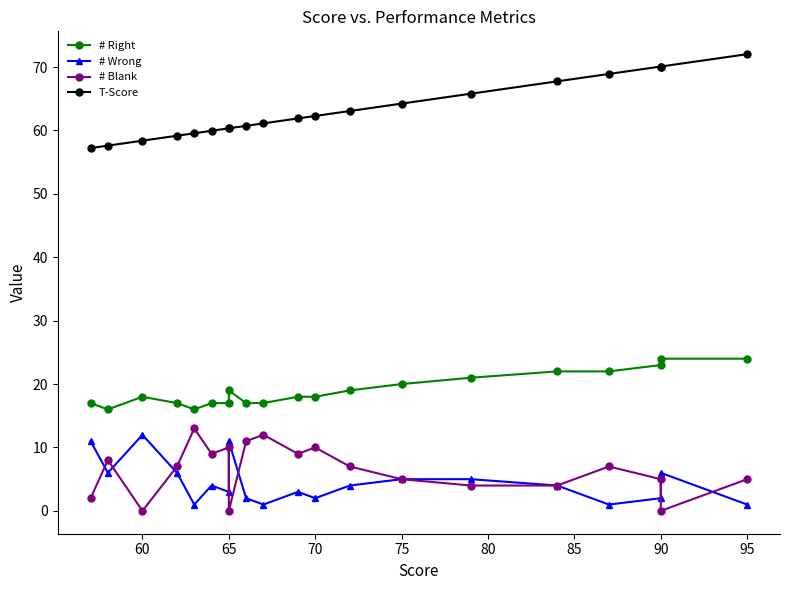

What is the difference between the second highest and second lowest values in the # Wrong series?

10.0